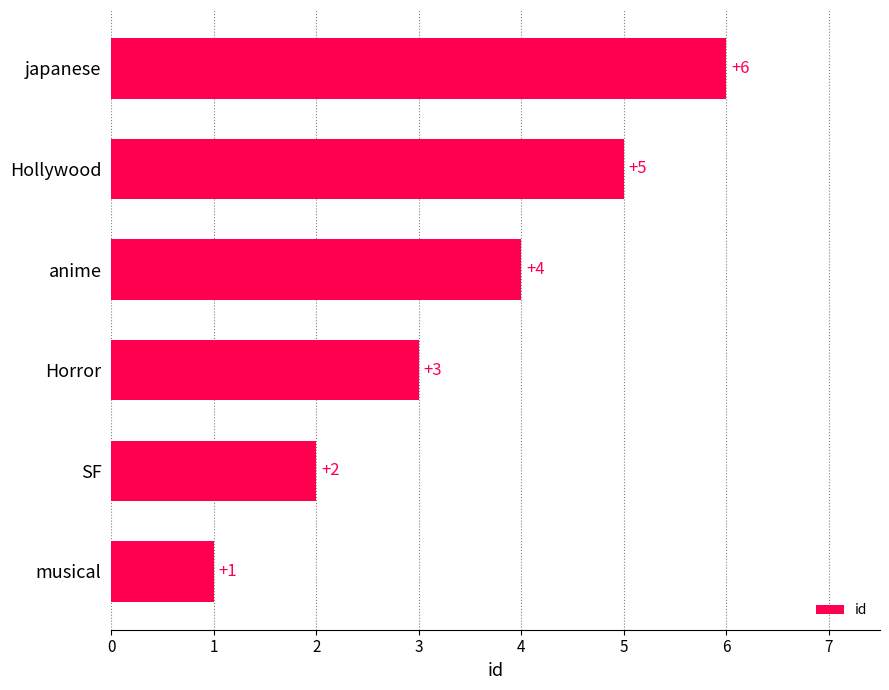

What is the change in value from SF to Hollywood?

+3